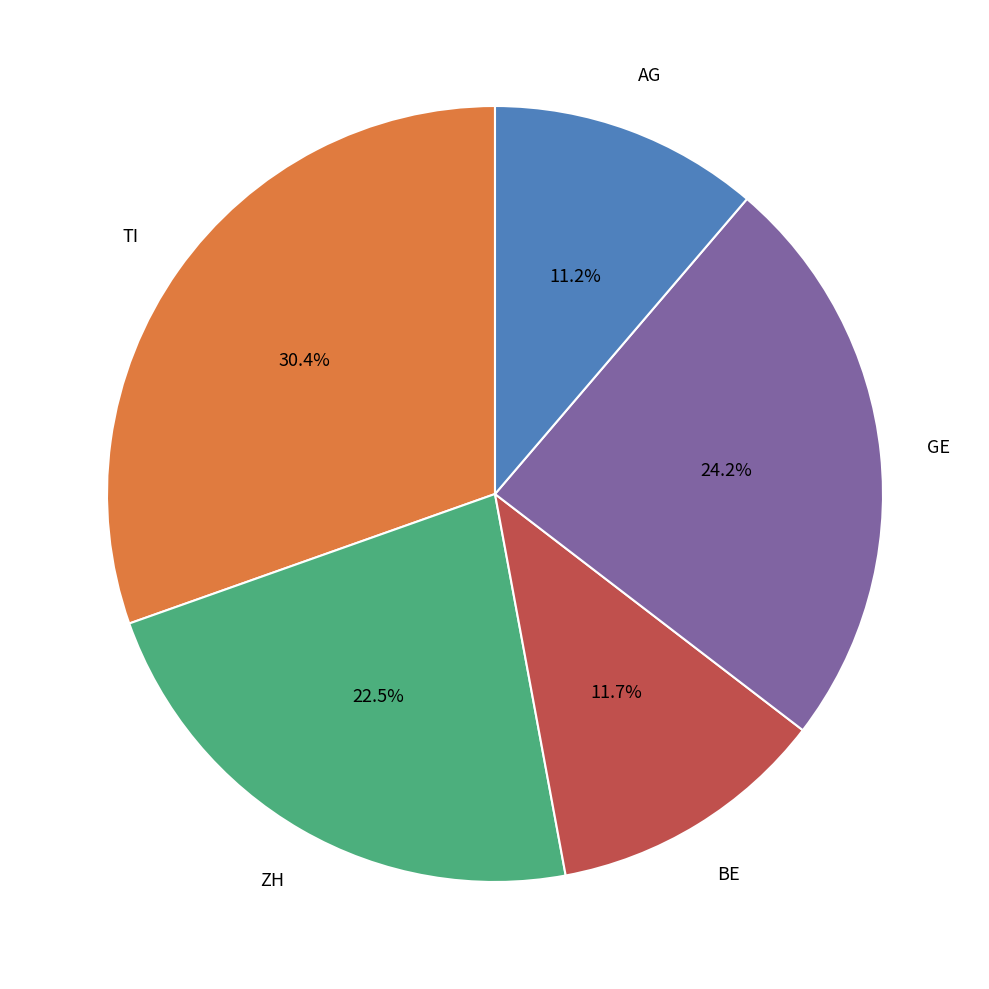

Is there a majority slice in this chart?

No